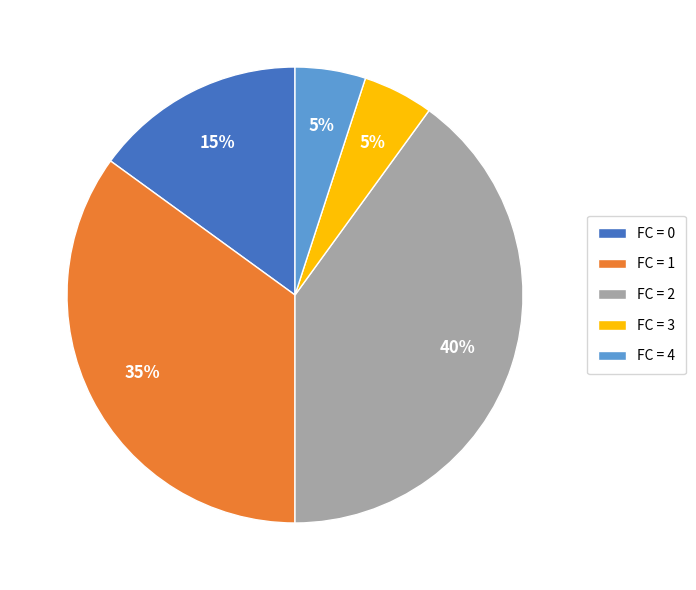

Is the sum of FC = 2 and FC = 1 greater than half?

Yes